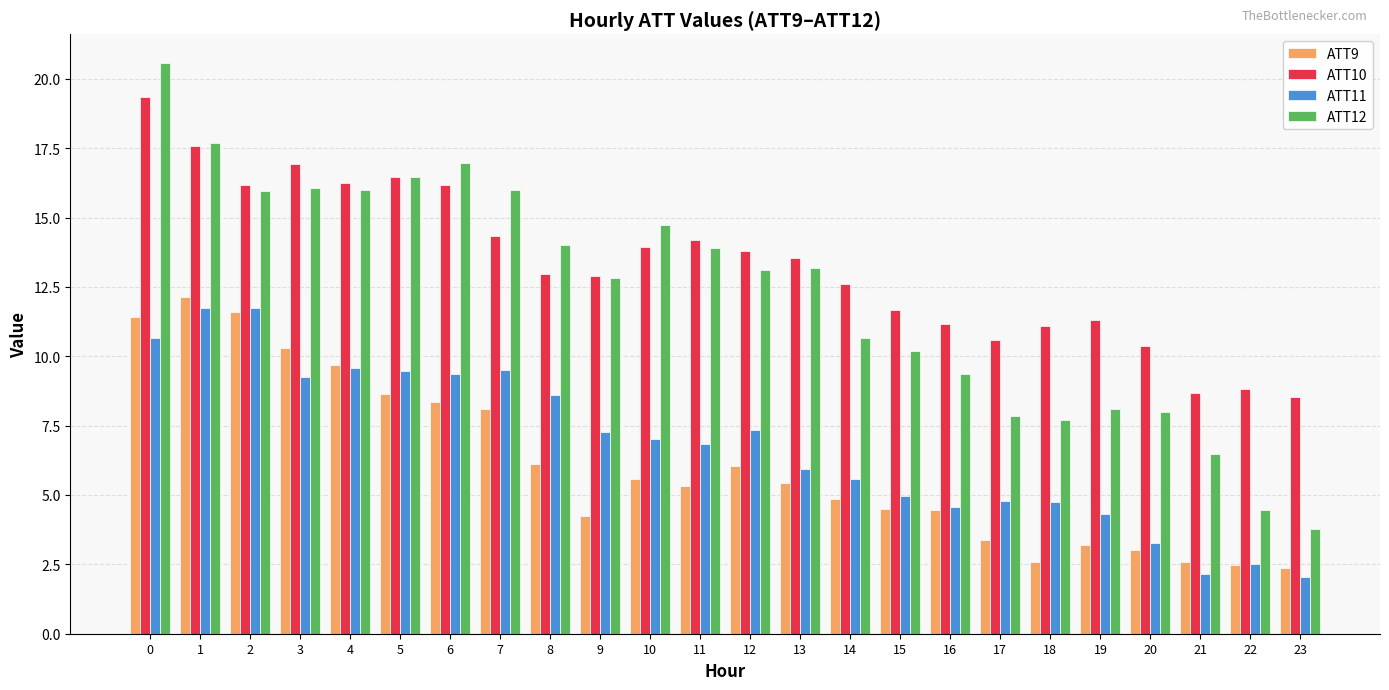

Which series changed the most between 13 and 23?

ATT12